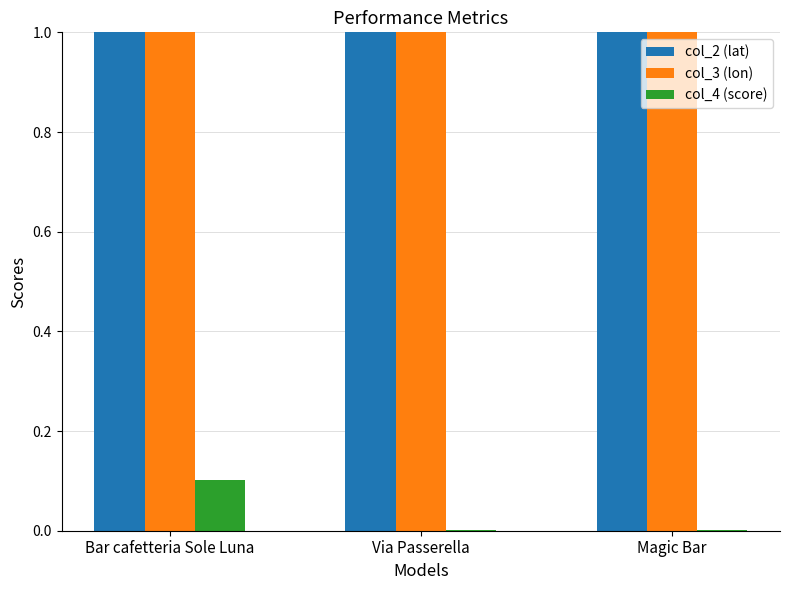

What is the sum of the col_4 (score) values at Bar cafetteria Sole Luna and Magic Bar?

0.1